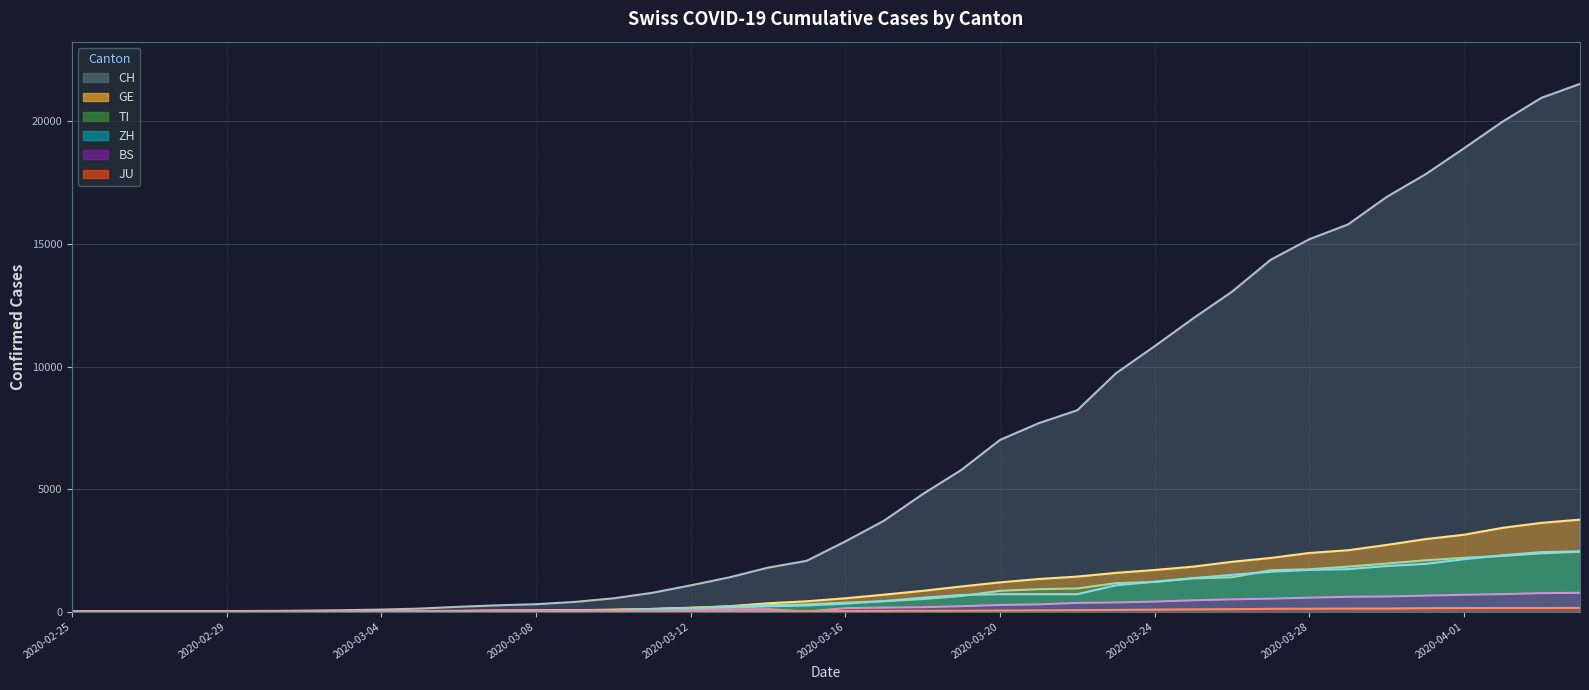

At how many categories does at least one series exceed 21101?

1